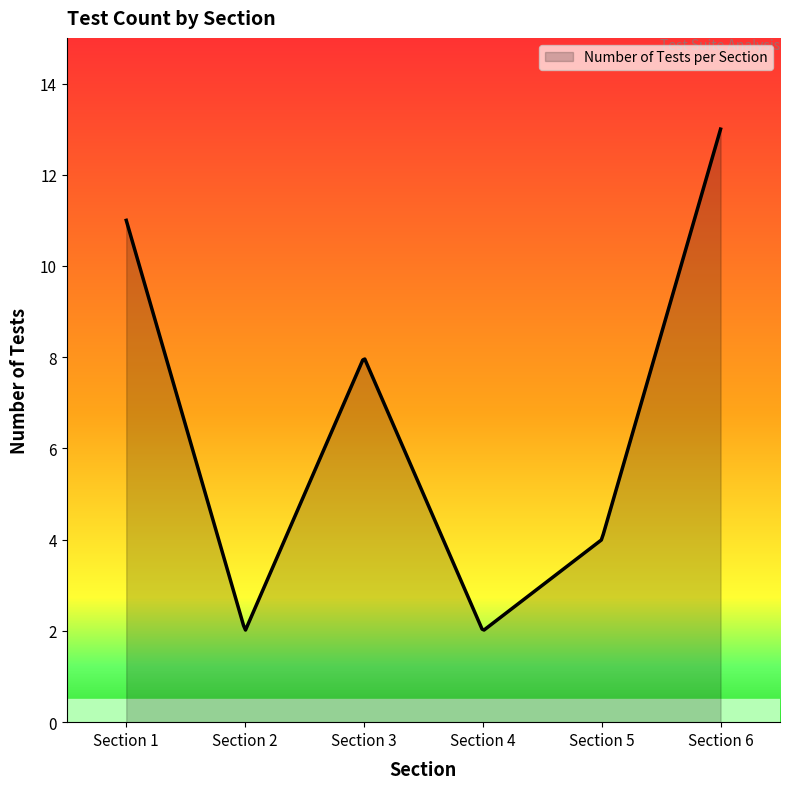

What is the maximum value shown in the chart?

13.0